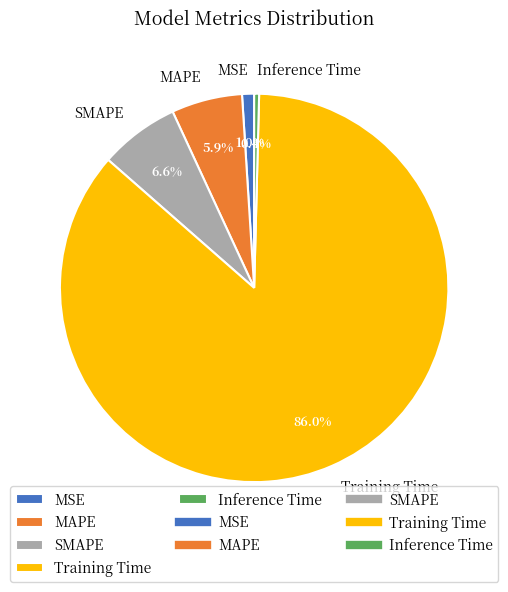

The MSE slice represents 1% of the pie. True or false?

True